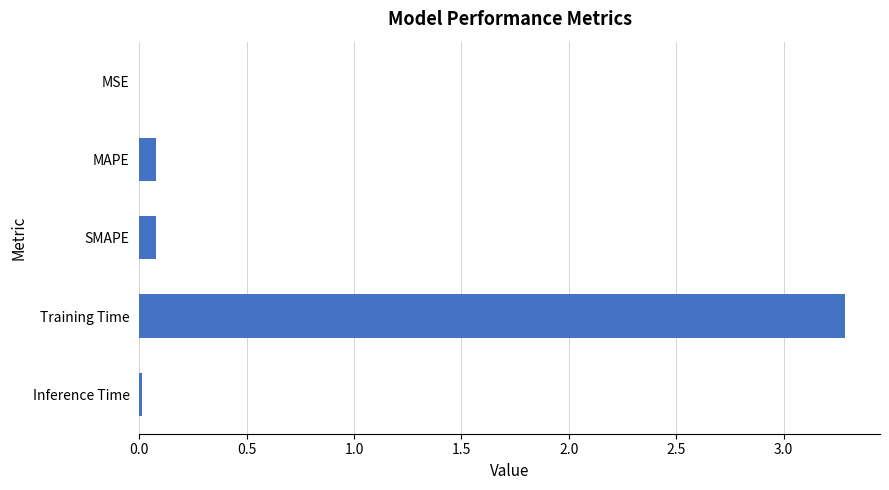

What is the sum of all values?

3.5